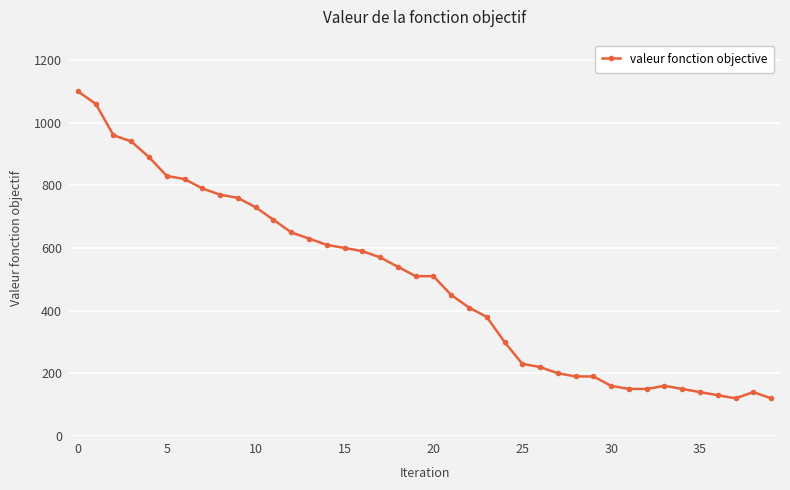

What is the value of the 14th point from the left?

630